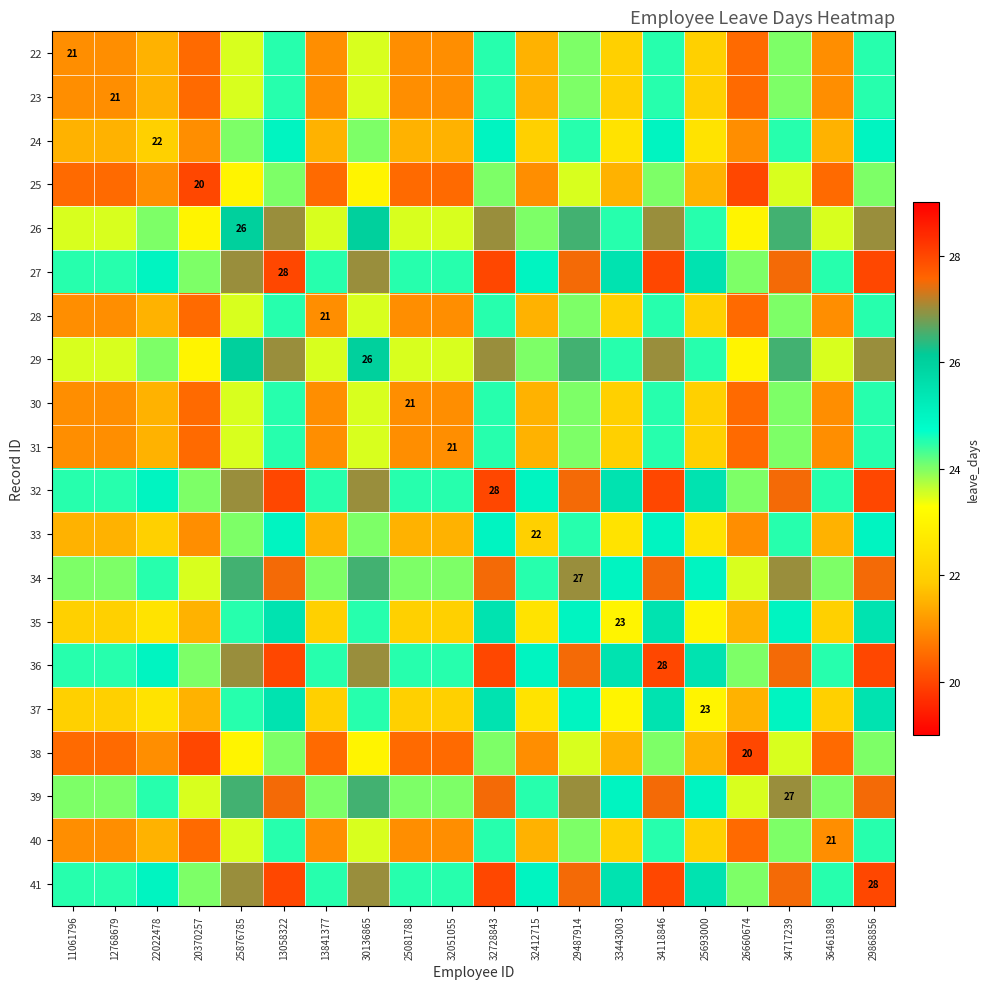

How many categories are shown in the chart?

20